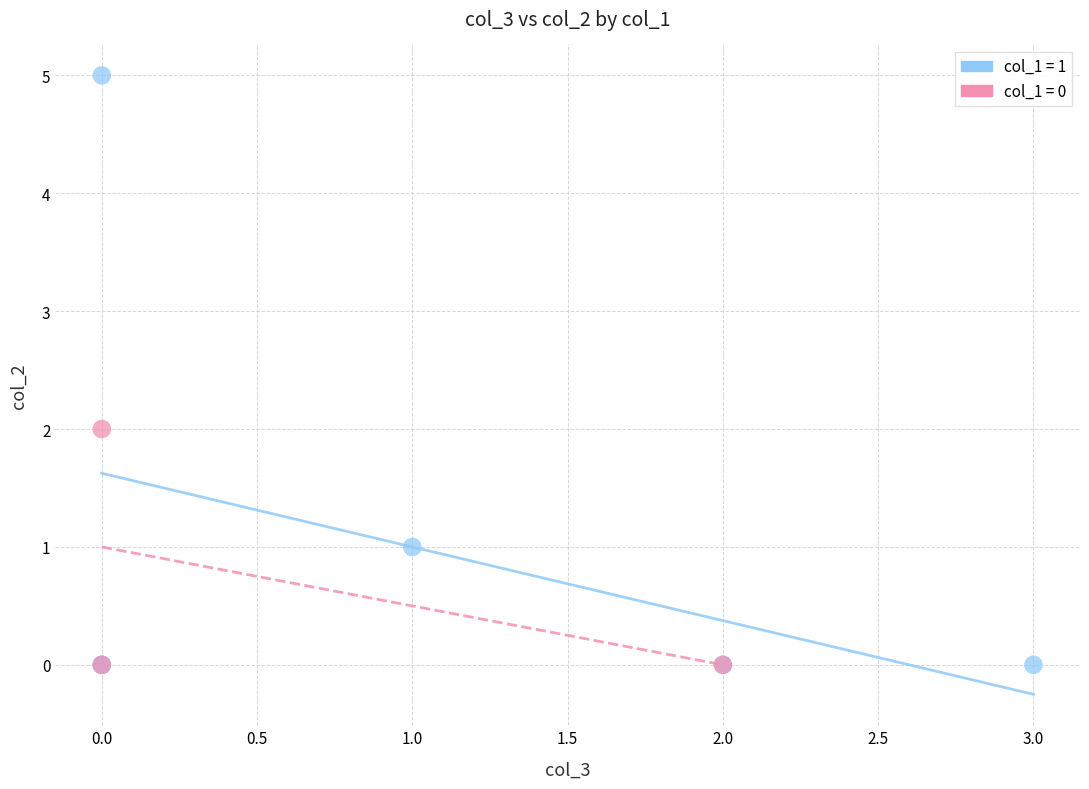

Which series reaches the maximum Y coordinate?

col_1 = 1